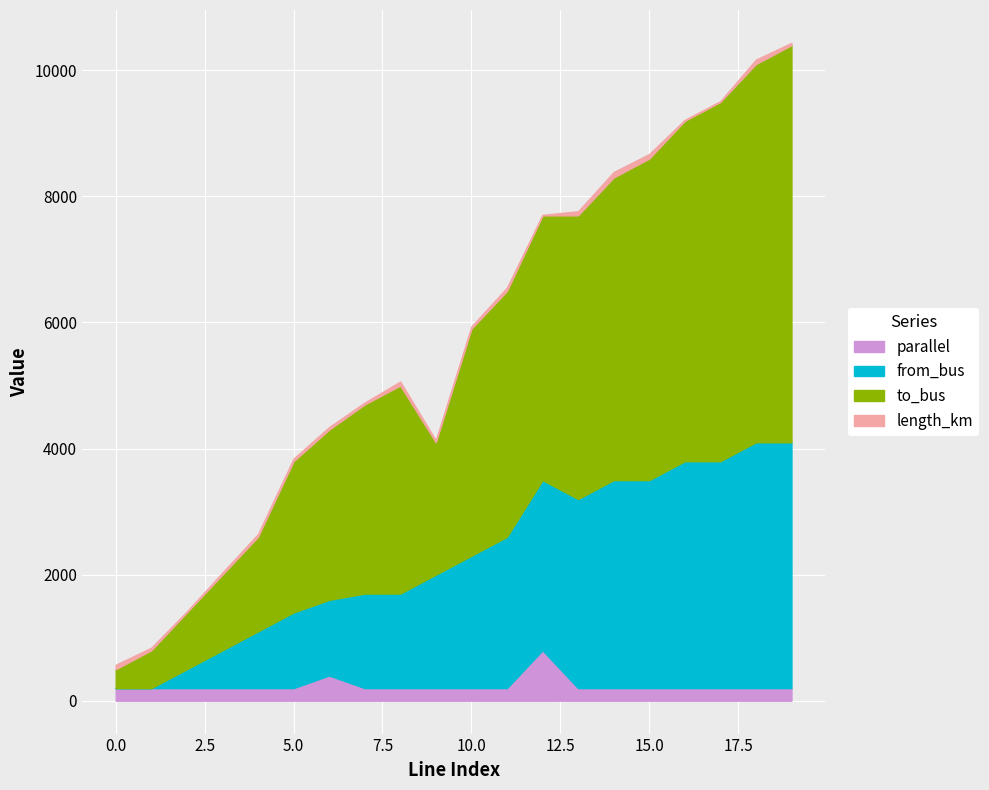

Which series changed the most between 15 and 17?

to_bus